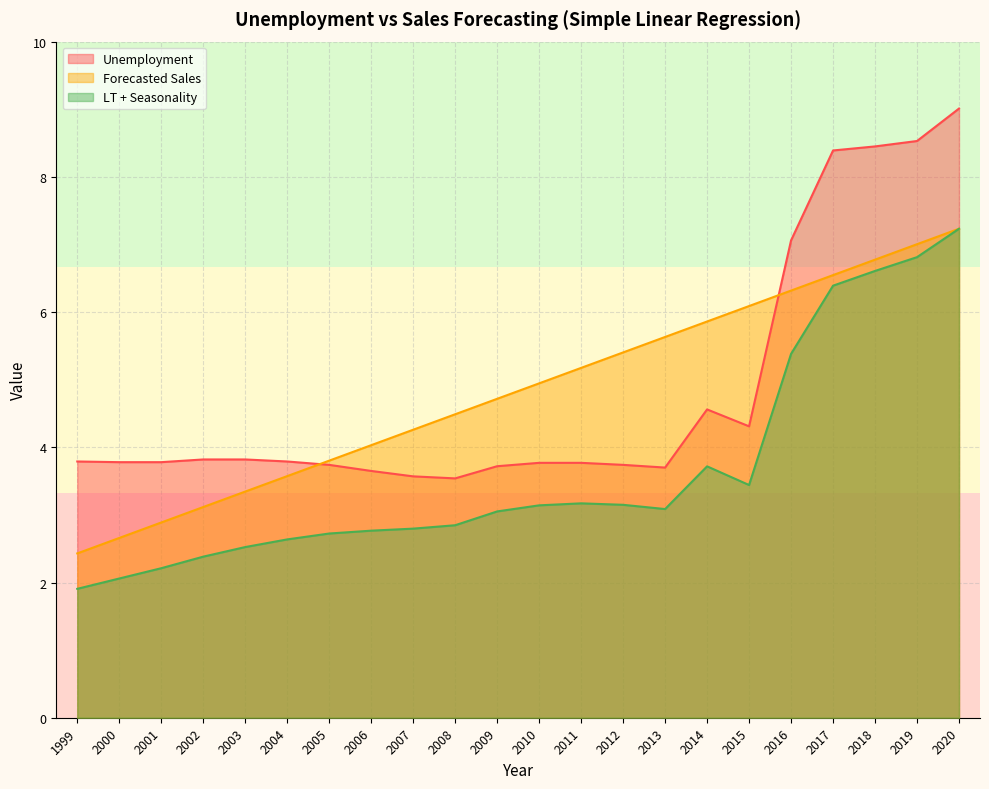

Which series changed the most between 2011 and 2014?

Unemployment